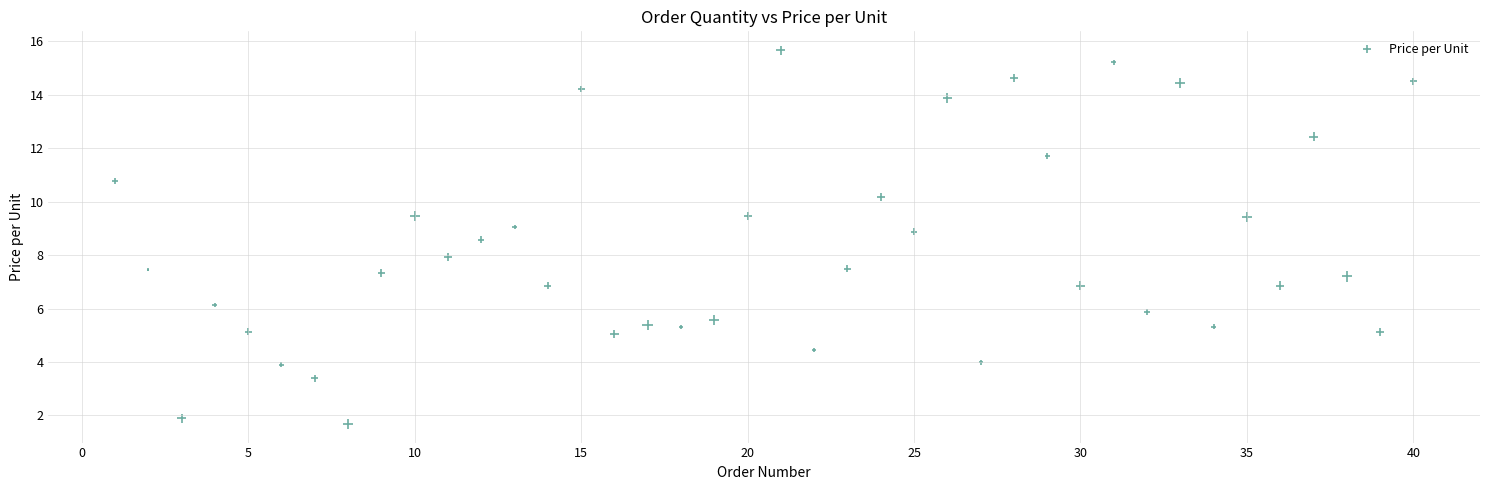

What is the range of Y values (max minus min)?

14.0